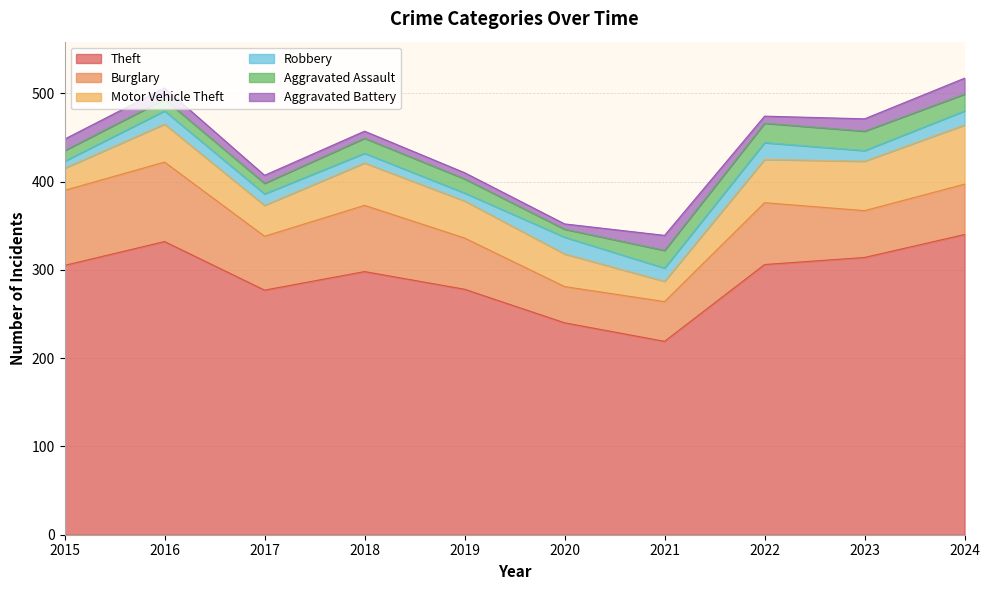

Is the value of Aggravated Assault at 2024 greater than the value of Aggravated Battery at 2021?

Yes